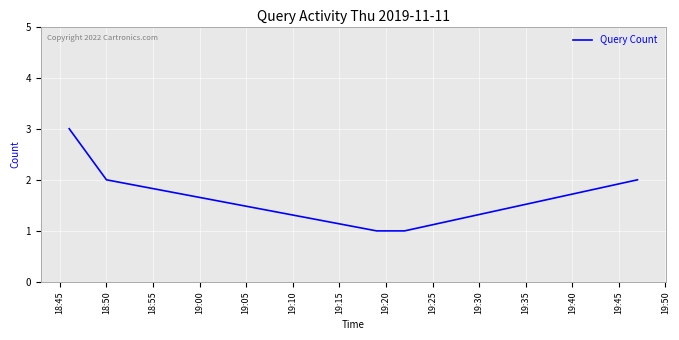

What is the sum of all values?

10